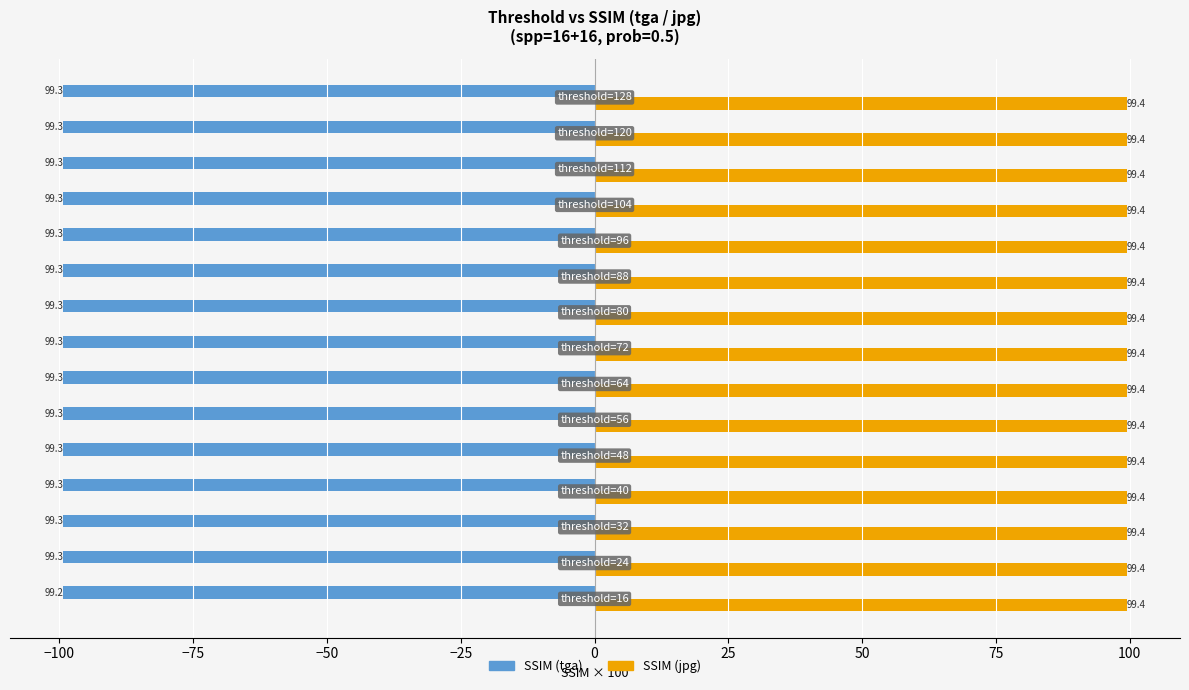

What is the sum of all SSIM (jpg) values?

1491.4